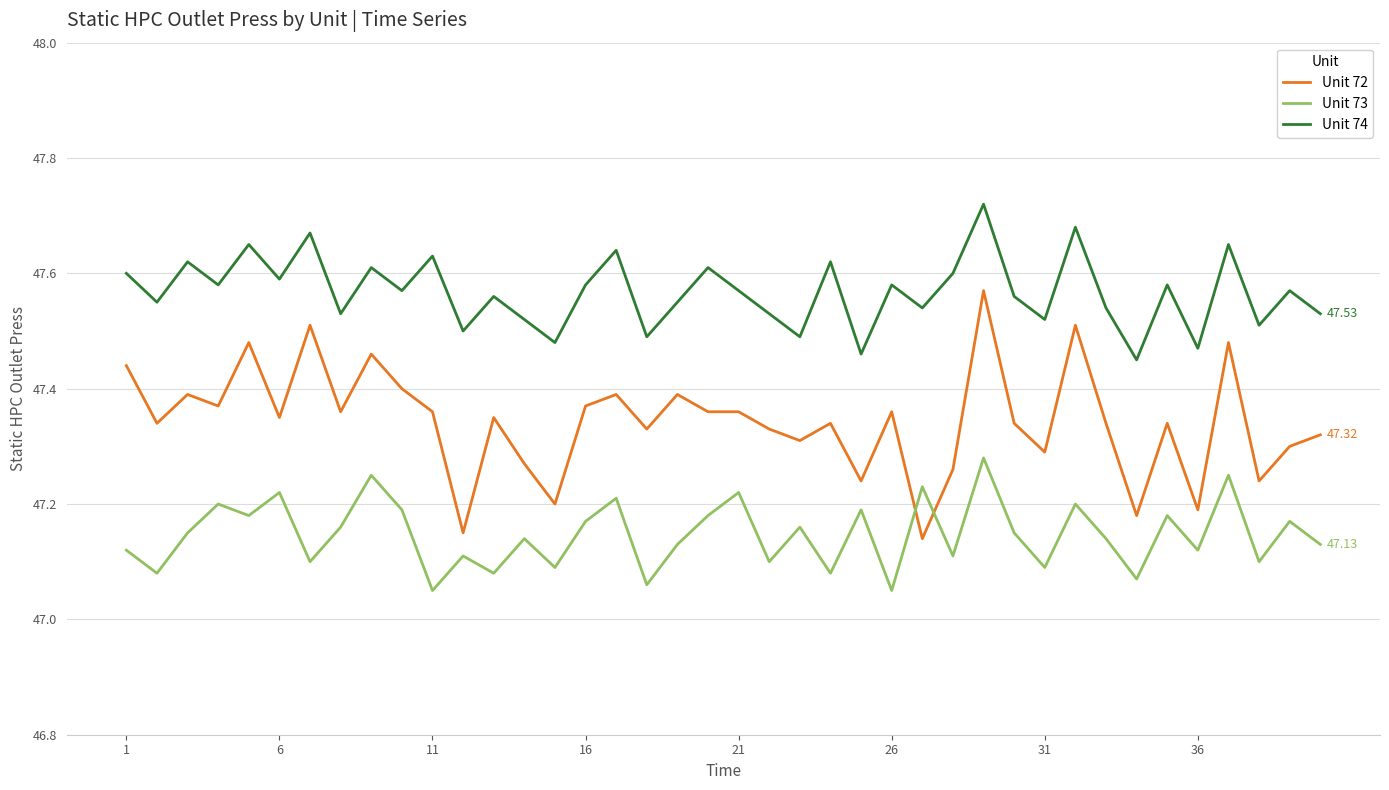

What is the difference between the maximum and minimum values in the Unit 74 series?

0.3